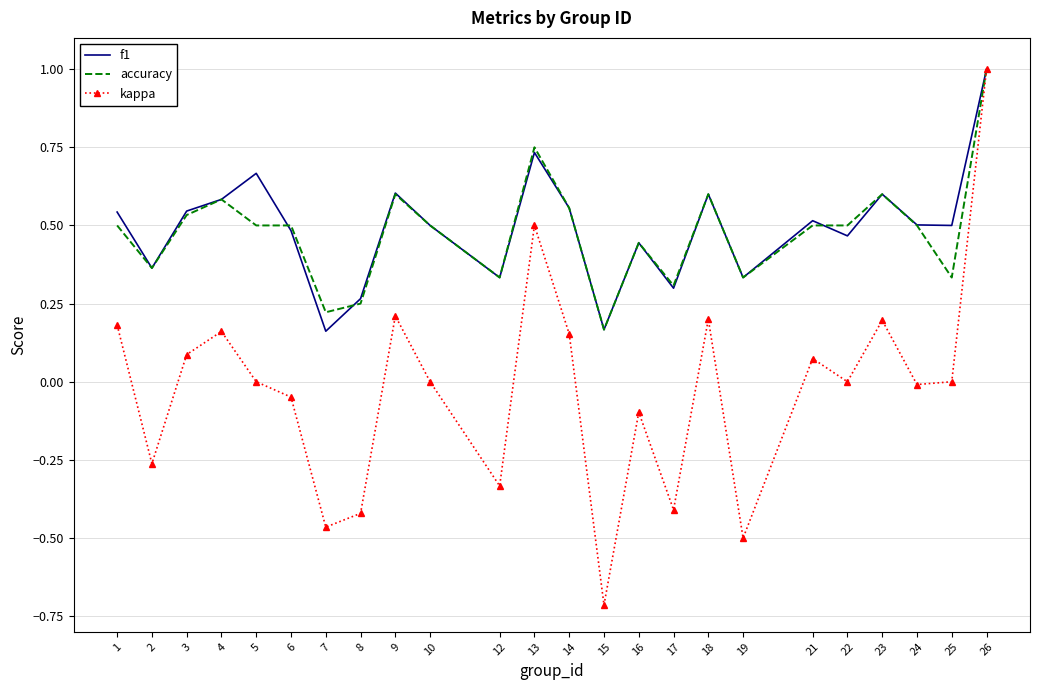

At how many categories does at least one series exceed 0?

24